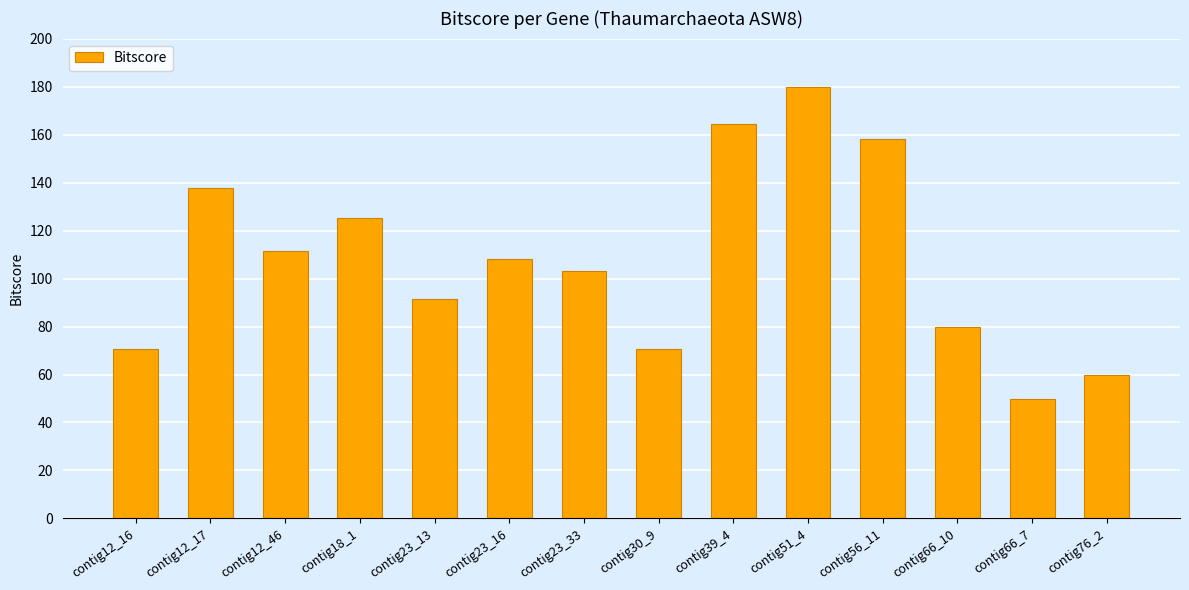

Does the chart contain stacked bars?

No